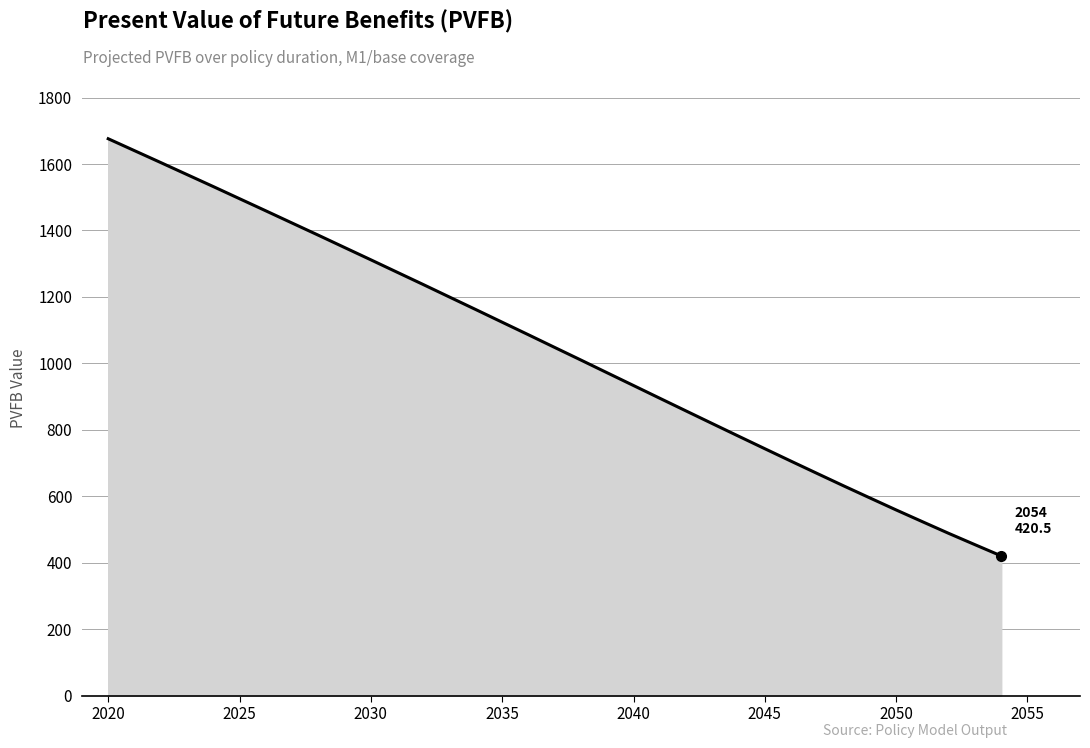

What is the smallest value displayed?

420.5